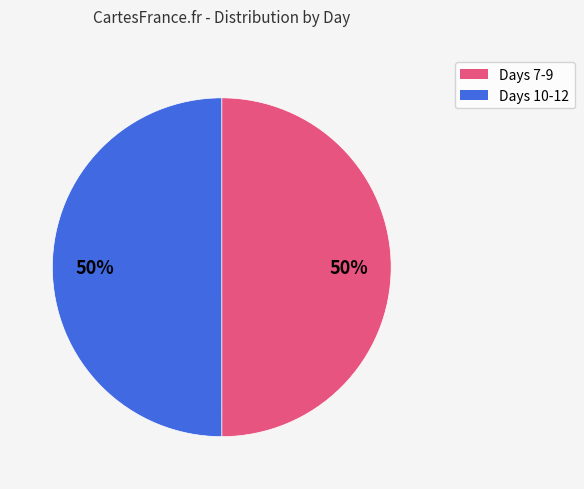

To the nearest percent, what is the average slice percentage?

50%